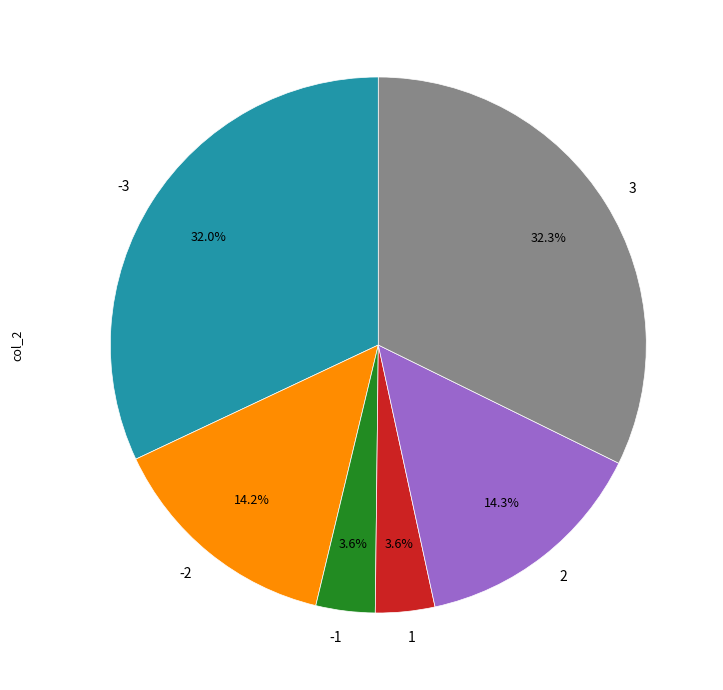

To the nearest percent, what percentage of the pie is -1?

4%